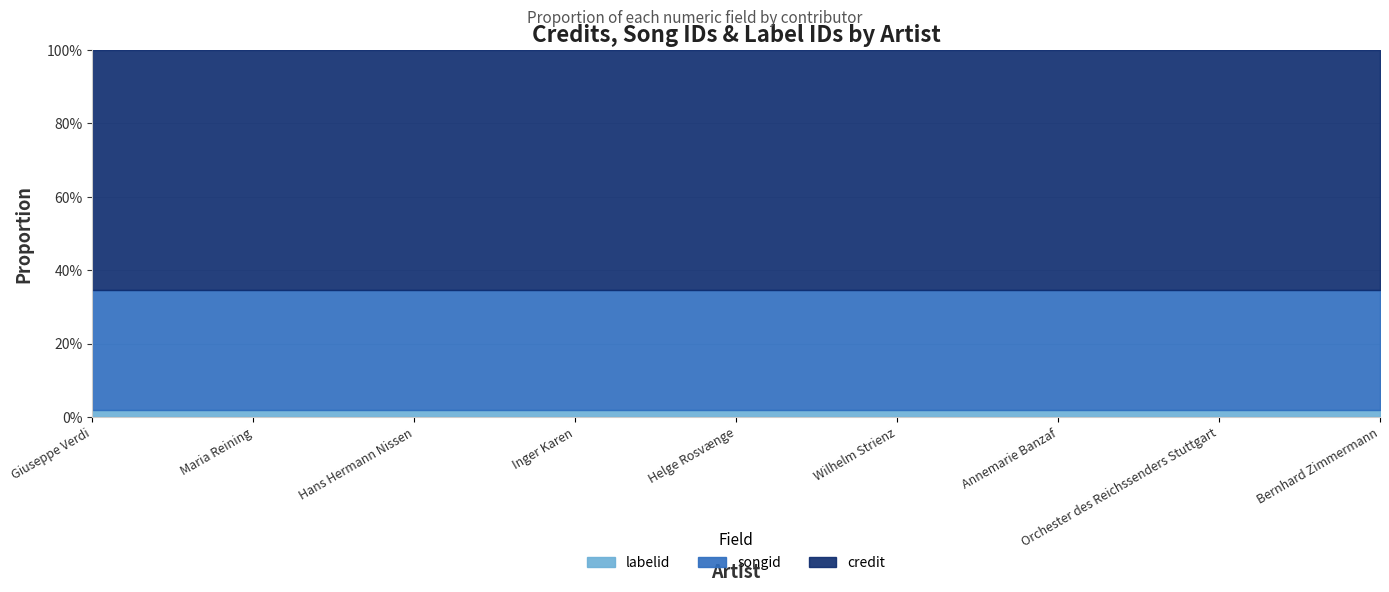

At Wilhelm Strienz, list the series in order from largest to smallest.

credit, songid, labelid